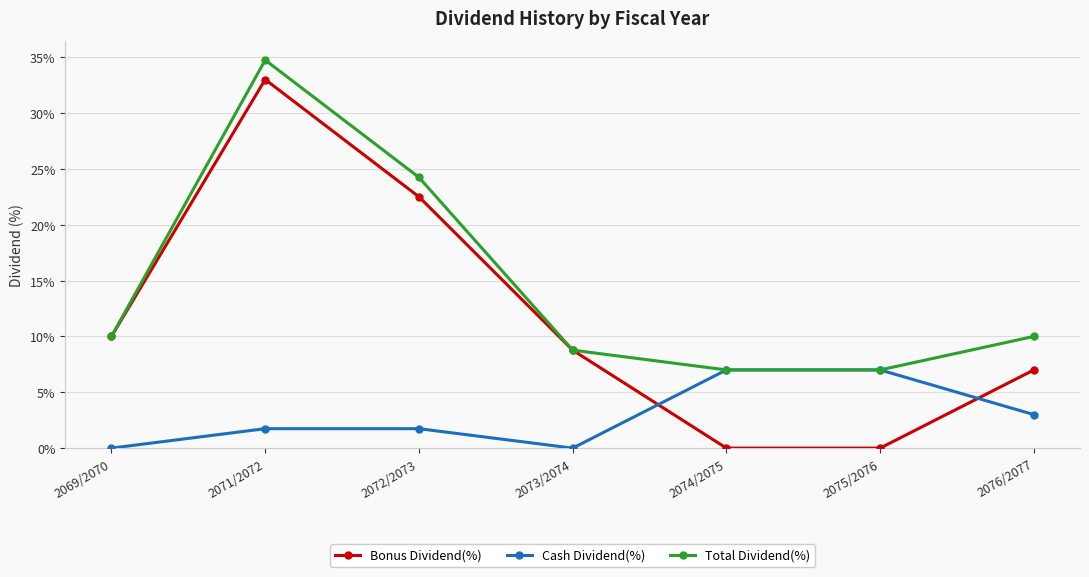

The value of Bonus Dividend(%) at 2076/2077 is 1.8. True or false?

False